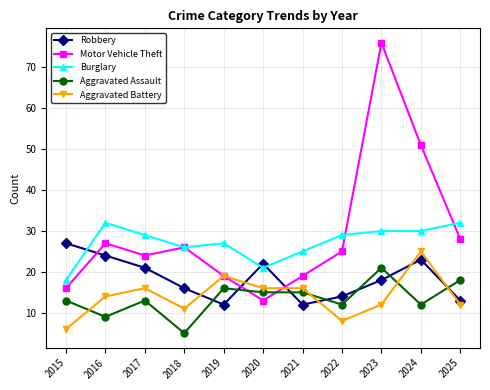

In Motor Vehicle Theft, how many points are higher than both neighbors (excluding endpoints)?

3